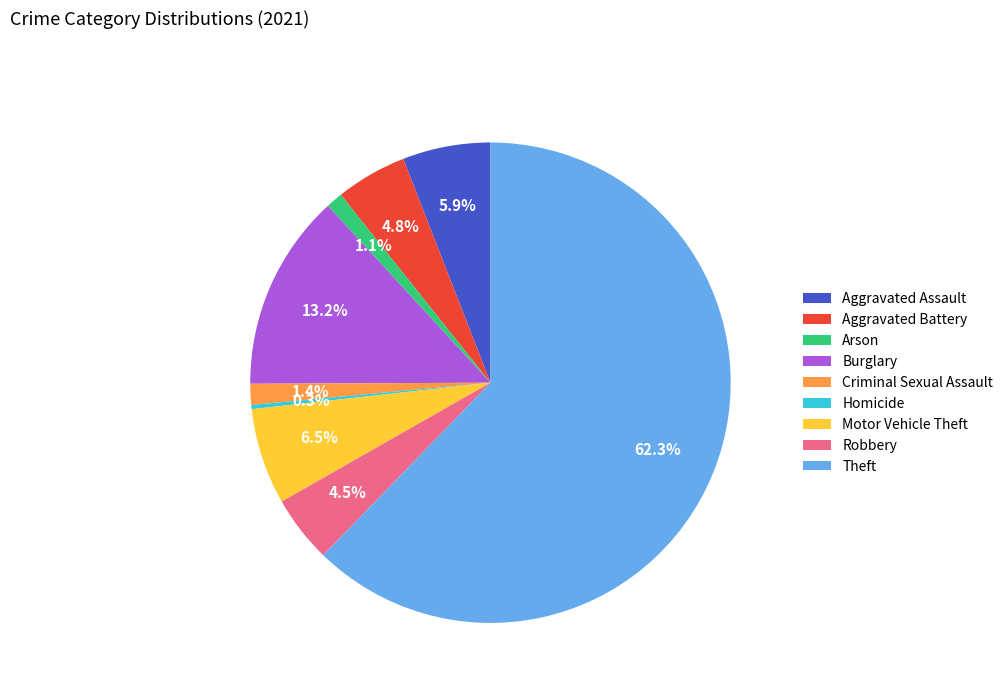

To the nearest percent, what percentage of the pie is Criminal Sexual Assault?

1%